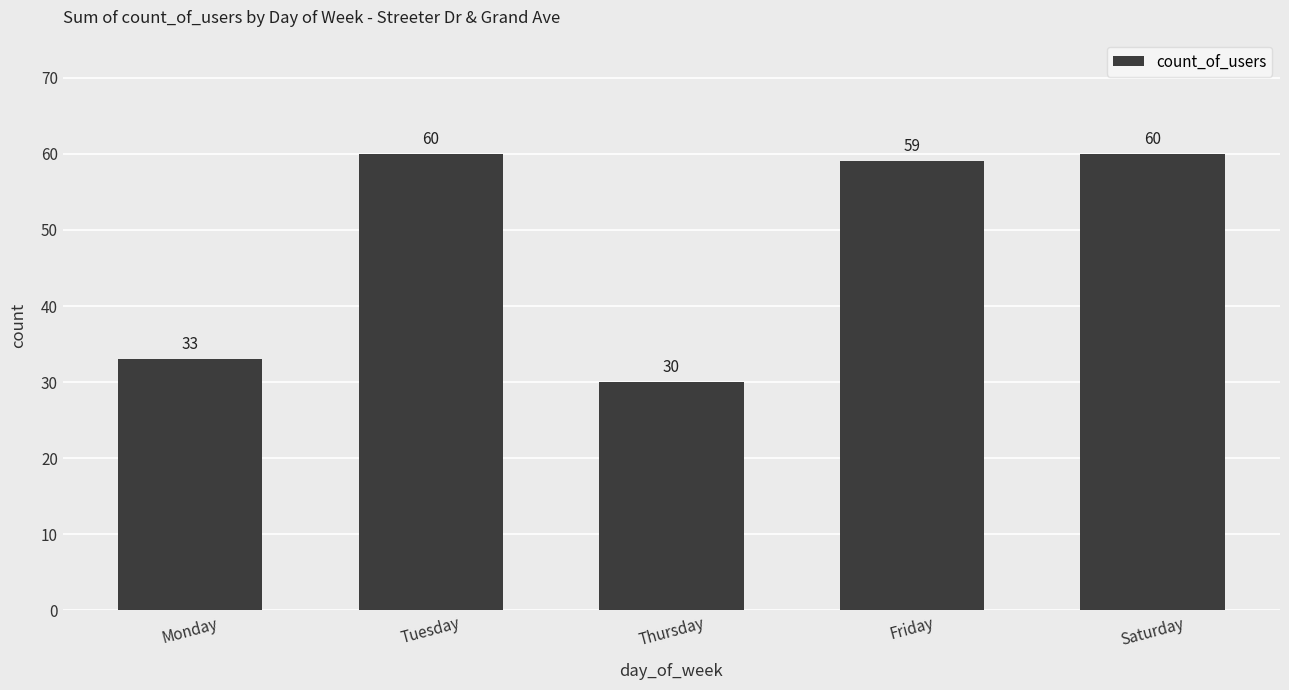

At which label does the data first exceed 59?

Tuesday